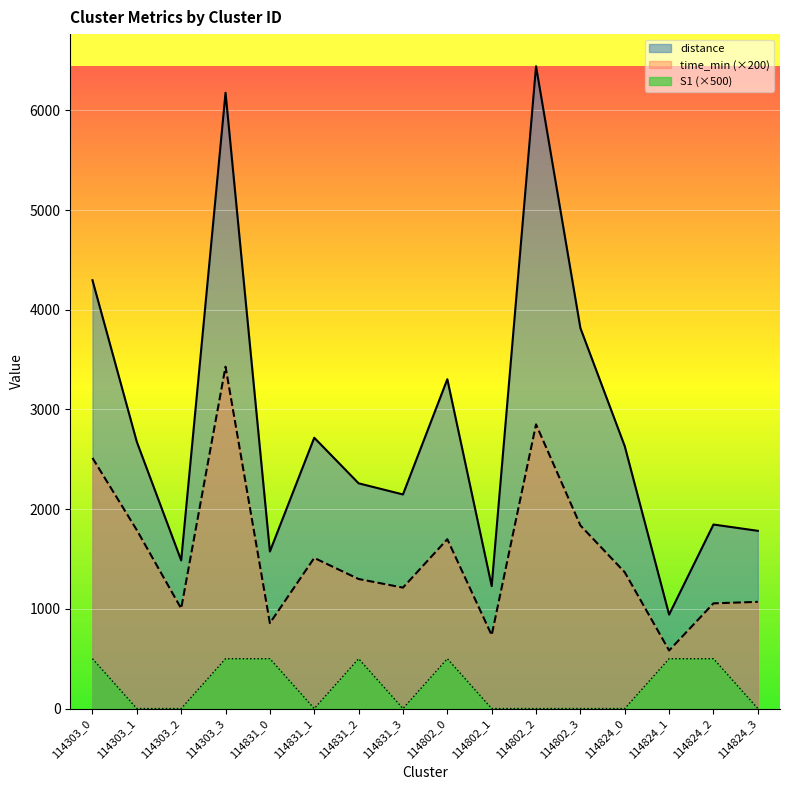

What is the average value of the S1 series?

218.8